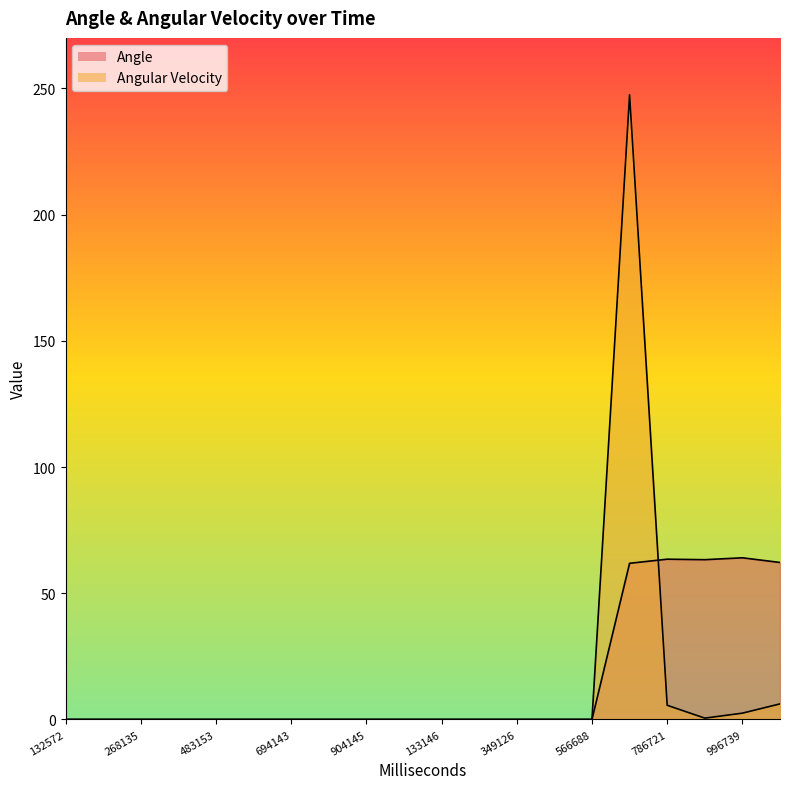

At how many categories does at least one series exceed 107?

1